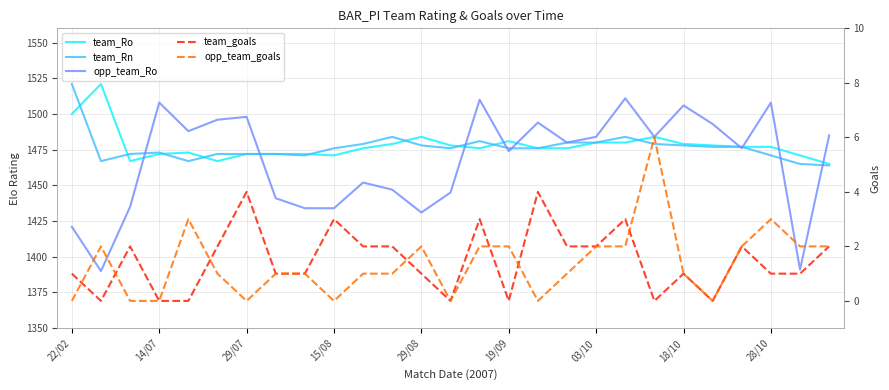

True or false: opp_team_Ro has more than 1 points higher than both neighbors.

True